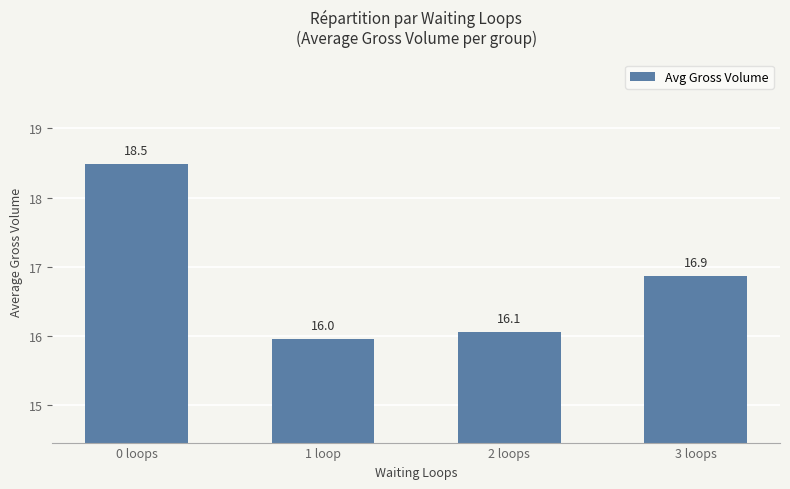

Are the bars horizontal?

No